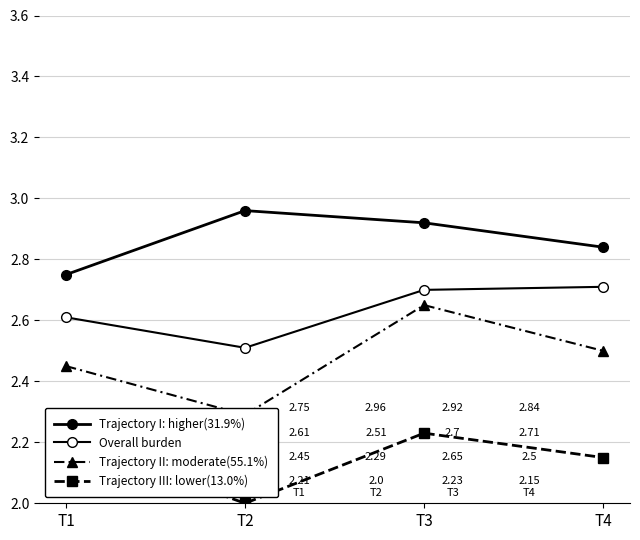

Which category has the highest value in the Trajectory III: lower(13.0%) series?

T3